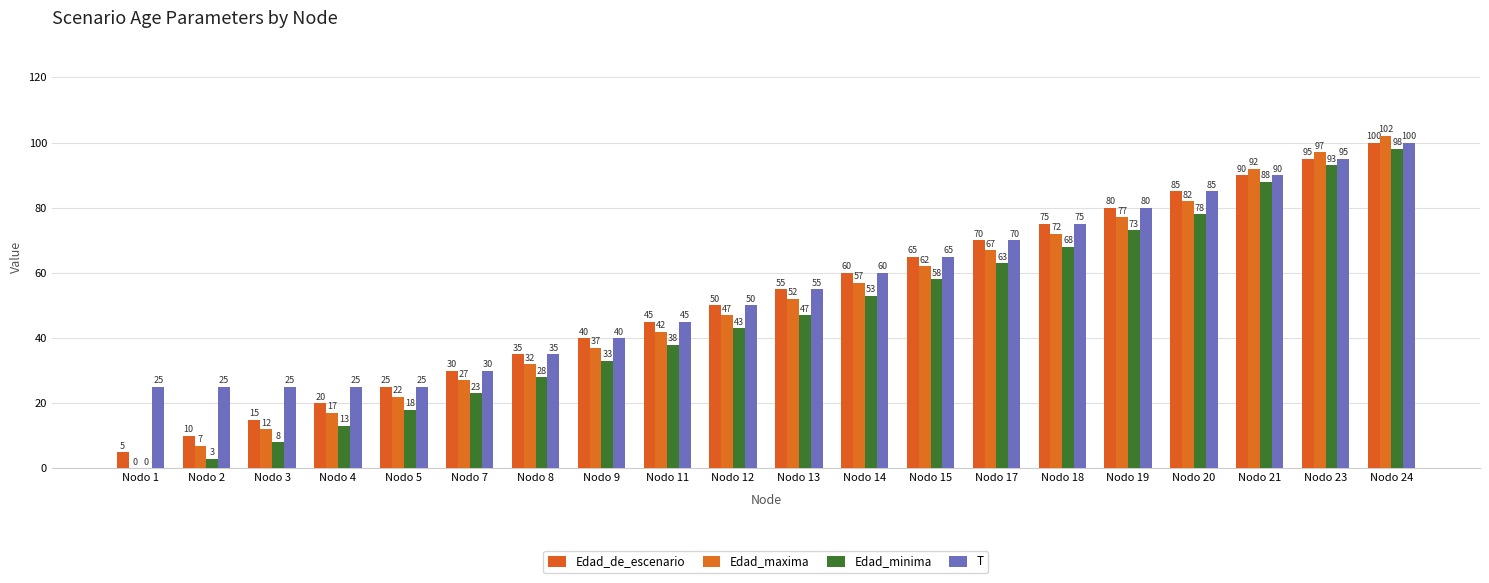

How many data points does each series have?

20